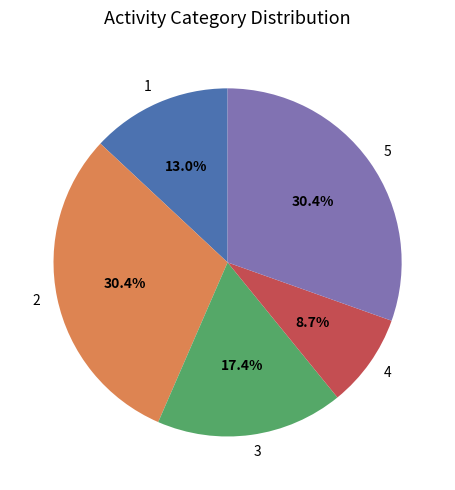

Which slice is the smallest?

4